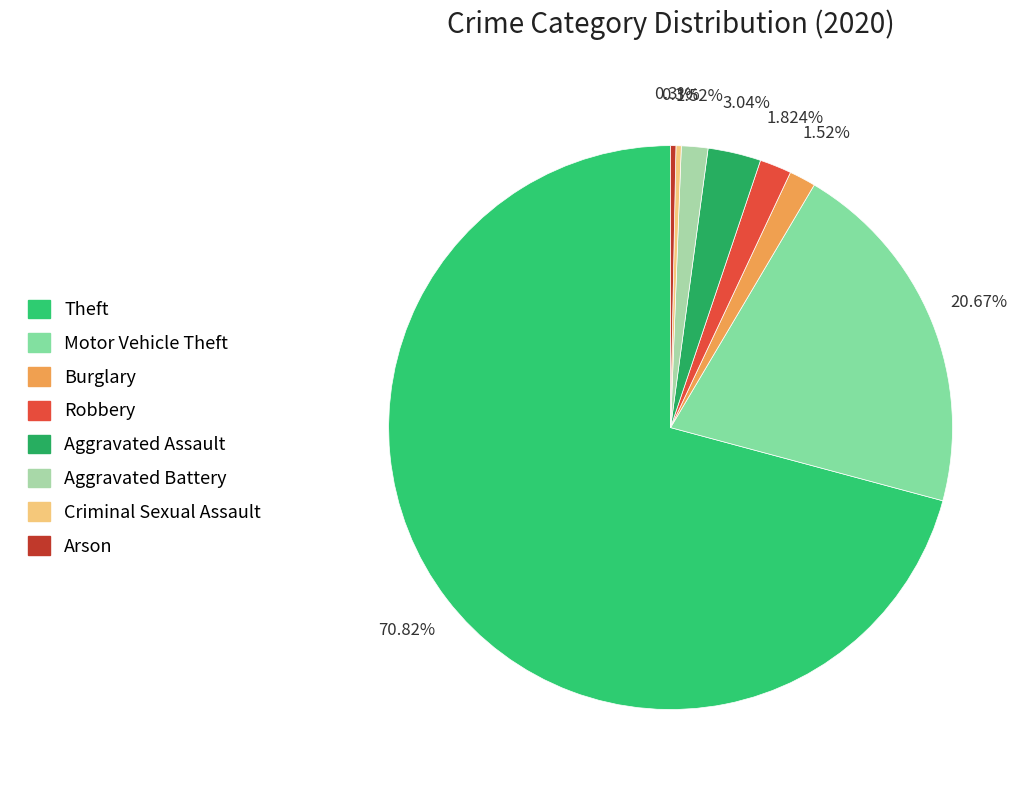

Approximately how many times larger is the value at Criminal Sexual Assault compared to Burglary?

0.2